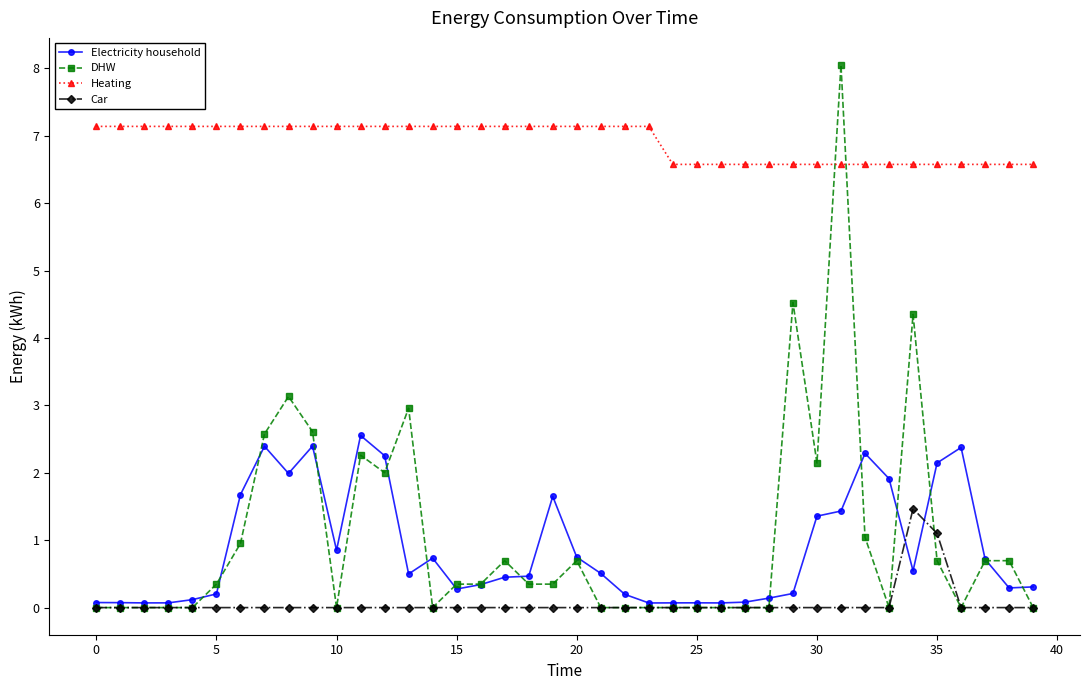

True or false: Heating and Car intersect in this chart.

False